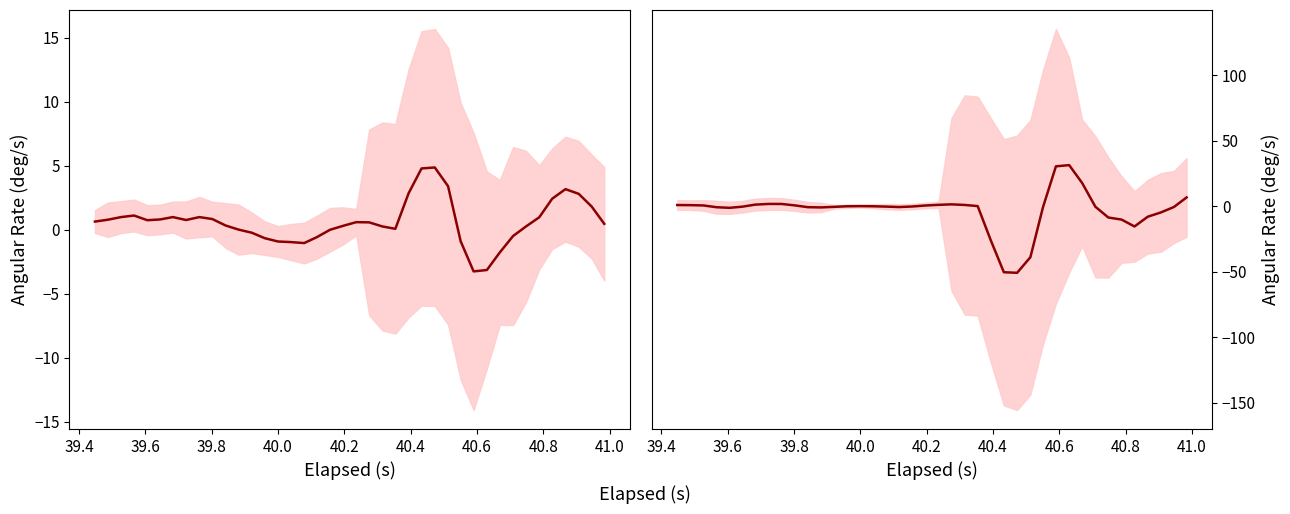

What is the difference between the maximum and second lowest values in the X-Axis (deg/s) series?

8.0